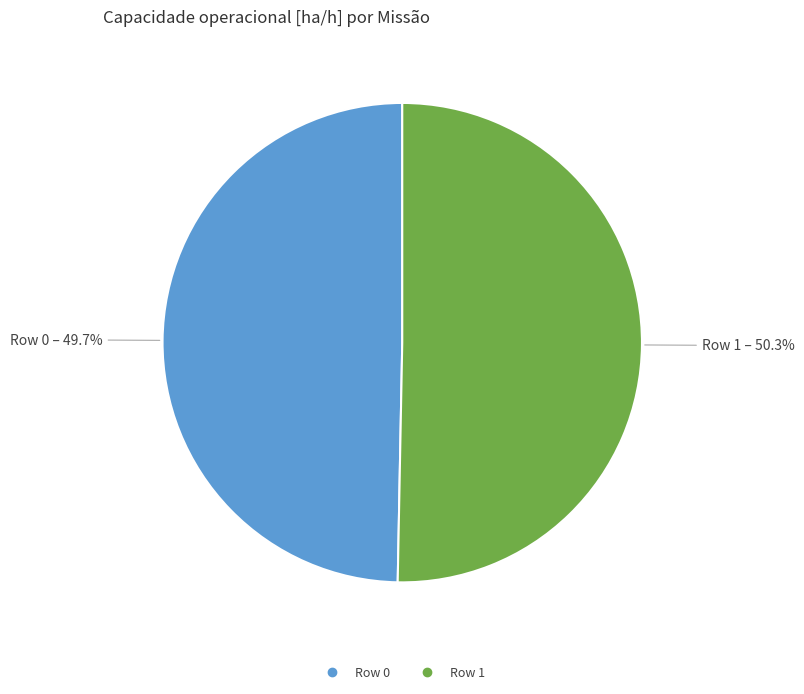

To the nearest percent, what is the average slice percentage?

50%